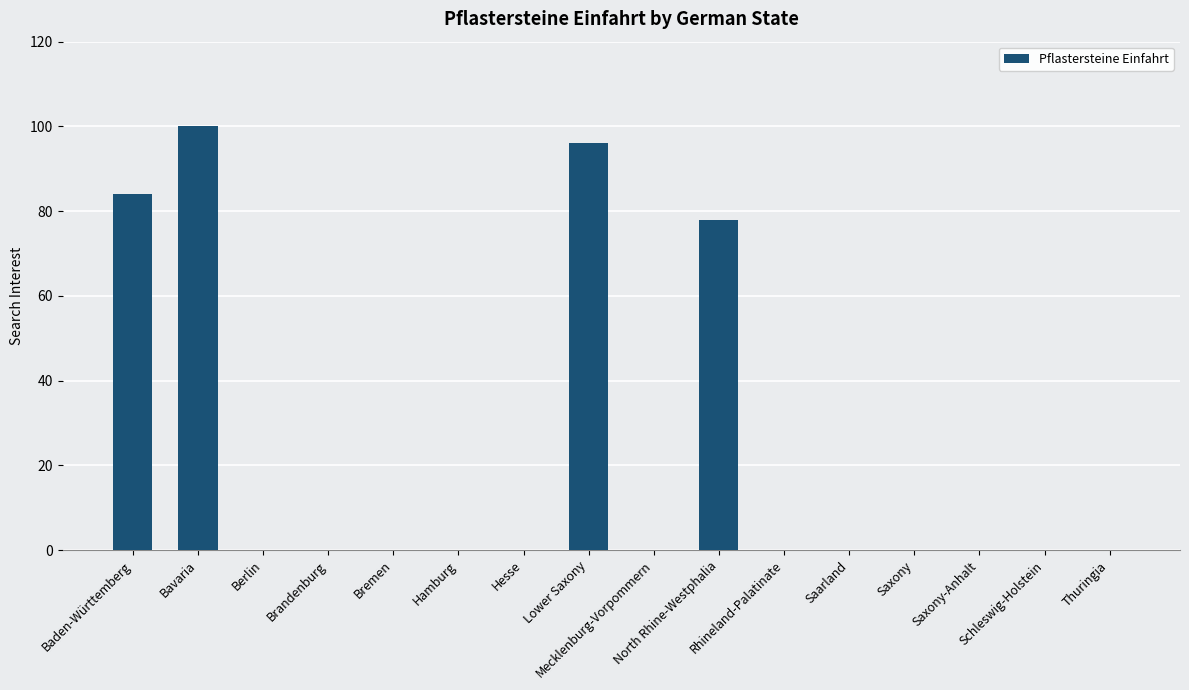

What is the maximum value shown in the chart?

100